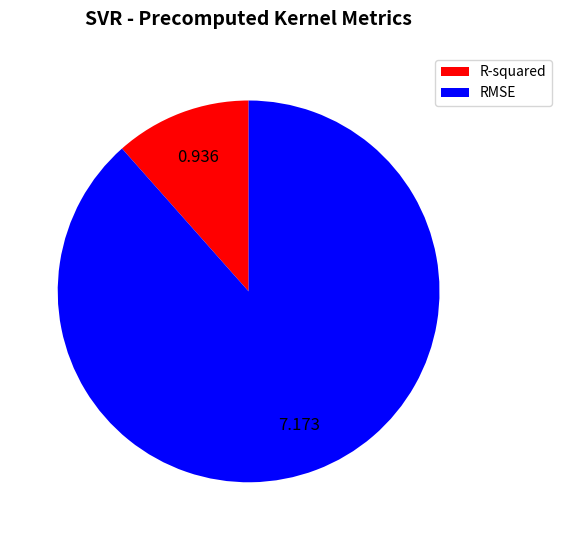

Combined, do R-squared and RMSE account for over 50%?

Yes